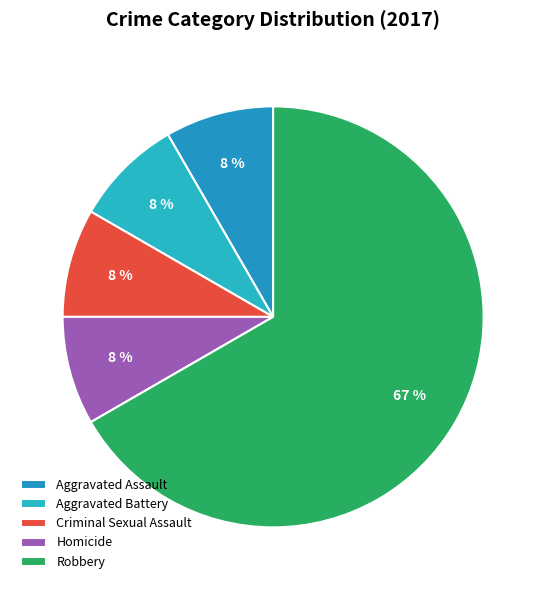

Approximately how many times larger is the value at Robbery compared to Aggravated Battery?

8.0